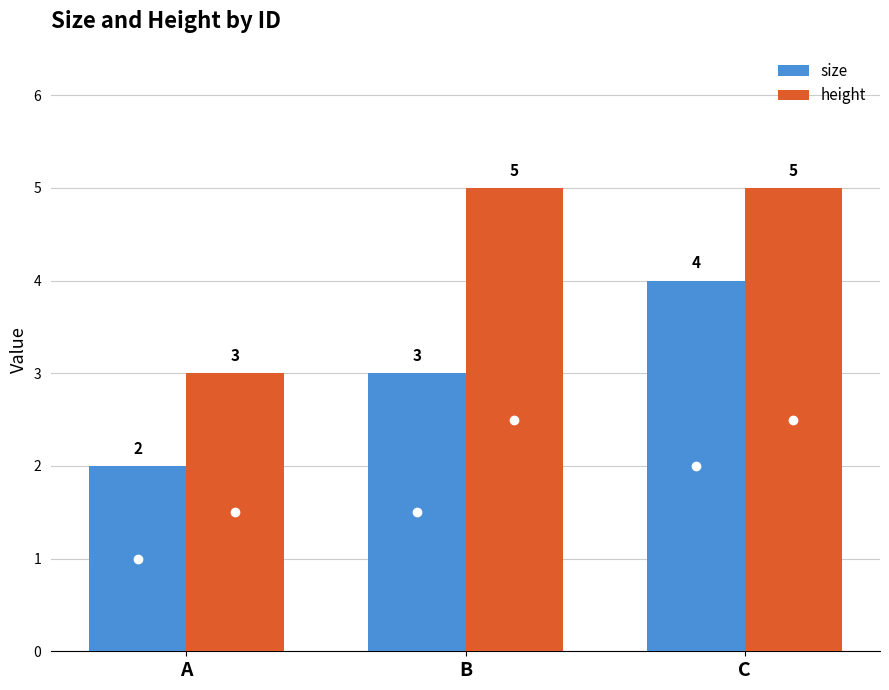

What is the value of the size bar at the 2nd from the left?

3